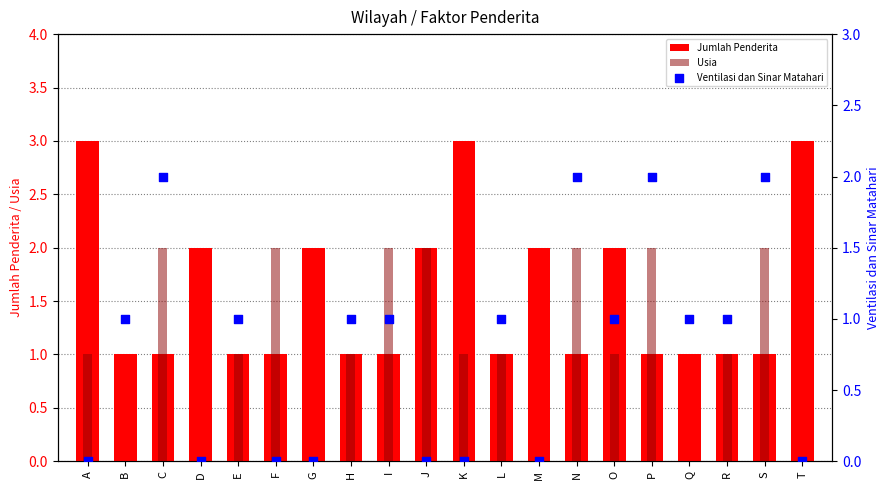

Which series has the largest total across all categories?

Jumlah Penderita